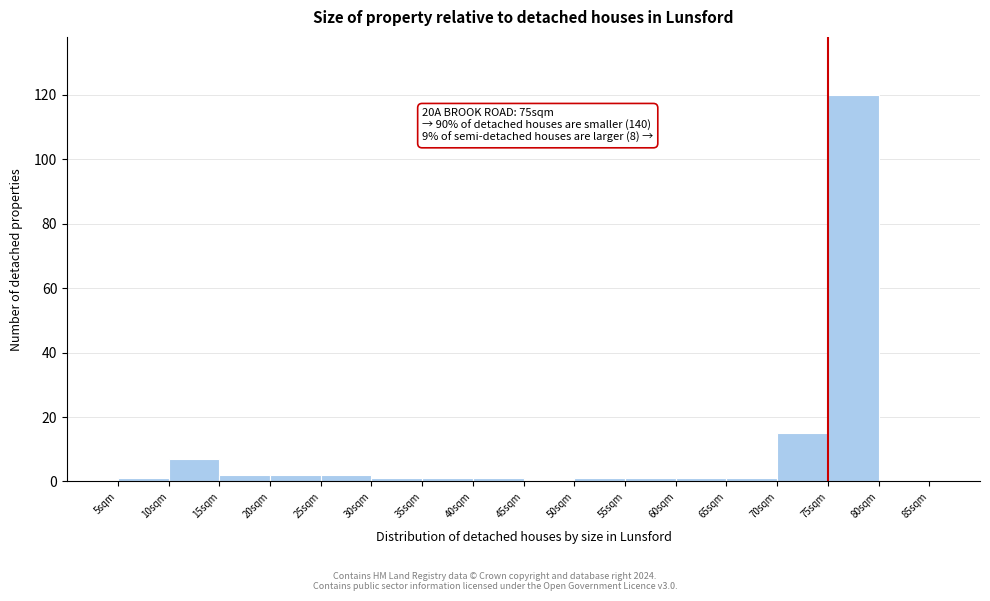

Which range on the x-axis has the tallest bar?

75 to 80